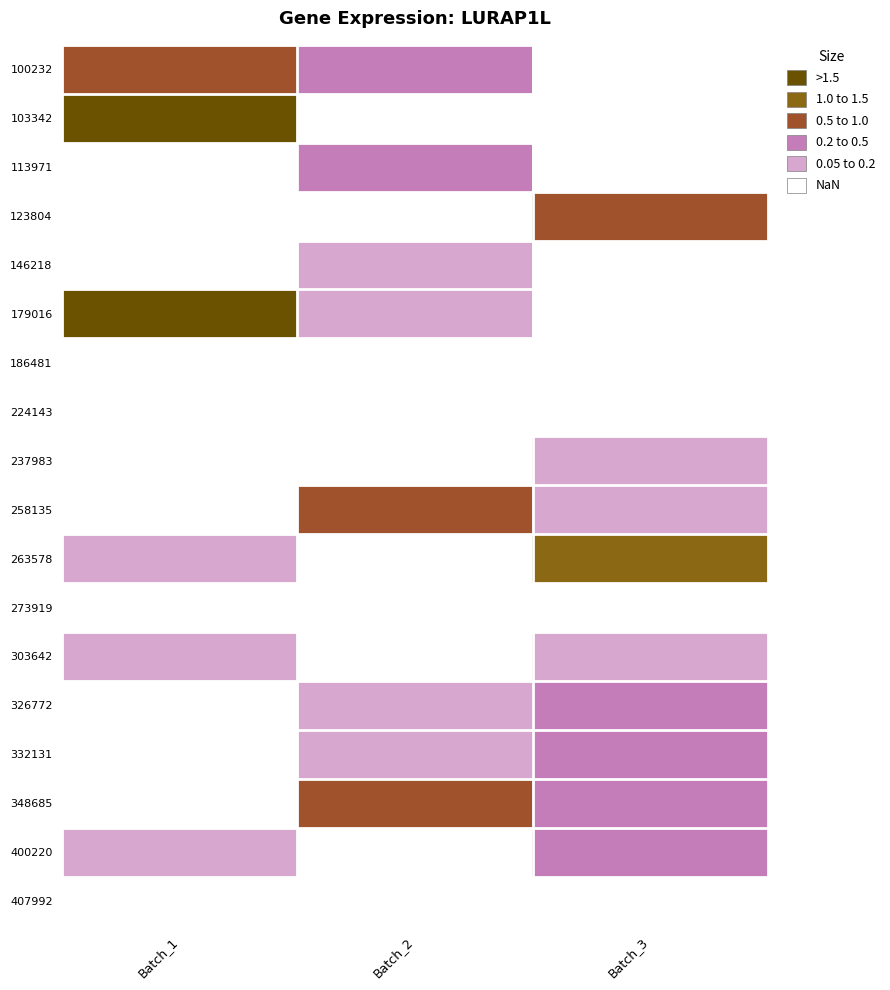

Count the number of data series in this chart.

18